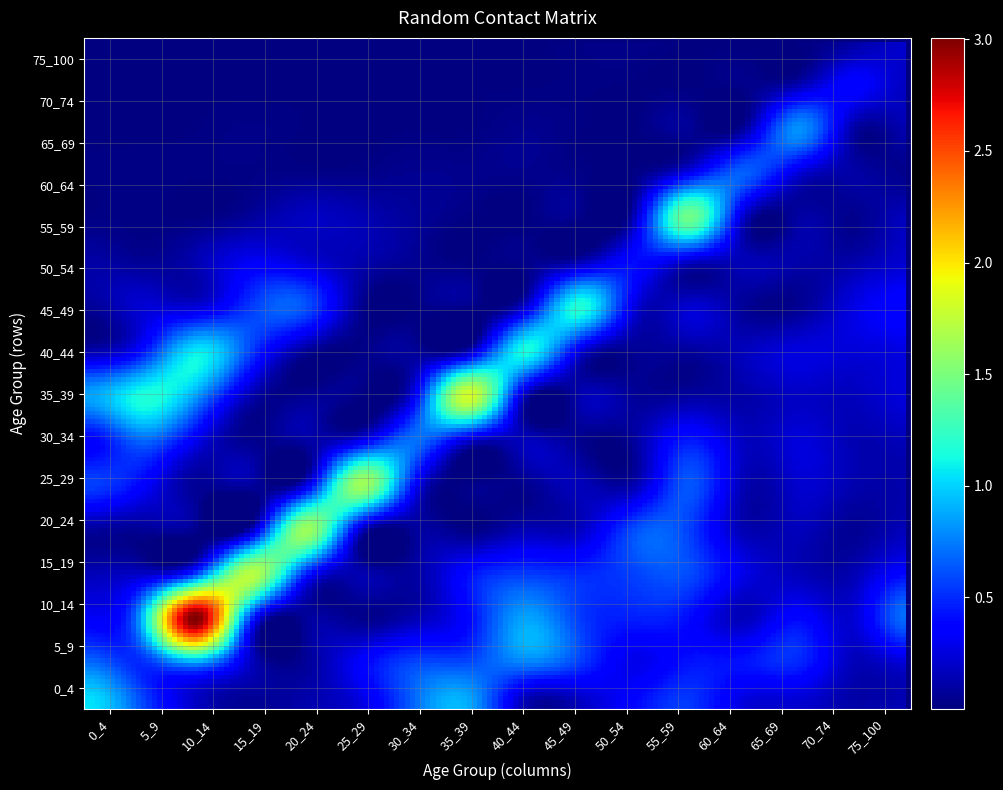

How many categories are shown in the chart?

16